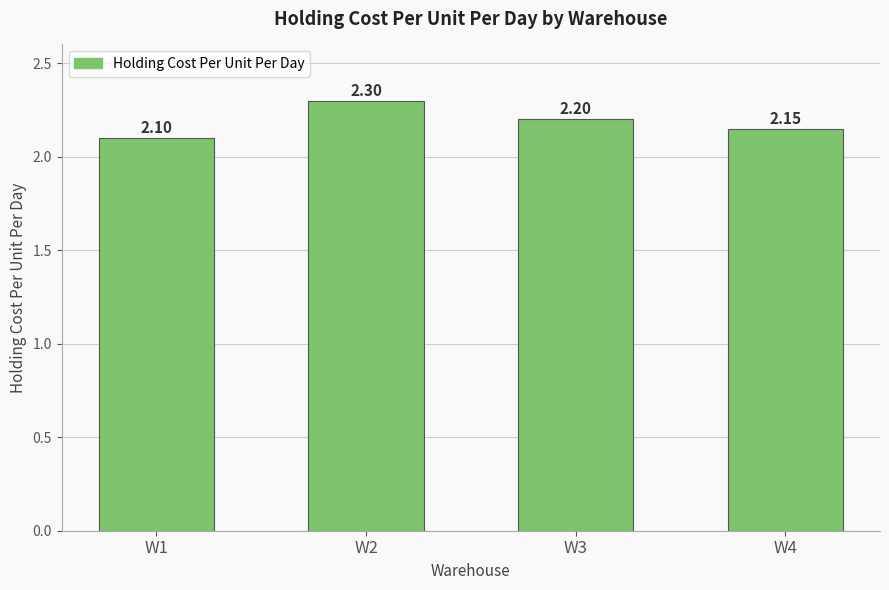

What value does the data have at W2?

2.3